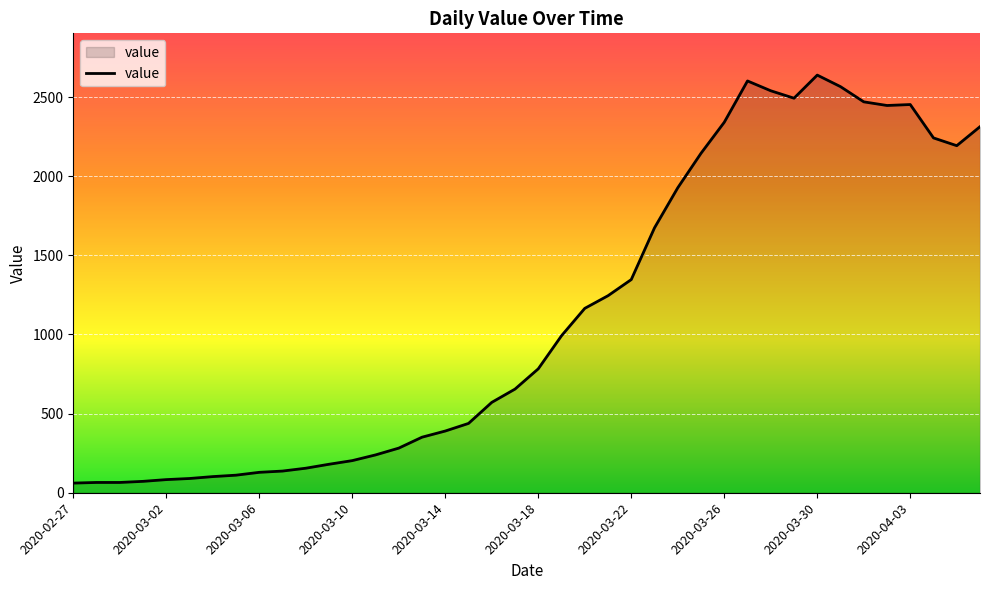

What is the difference between the maximum and minimum values?

2578